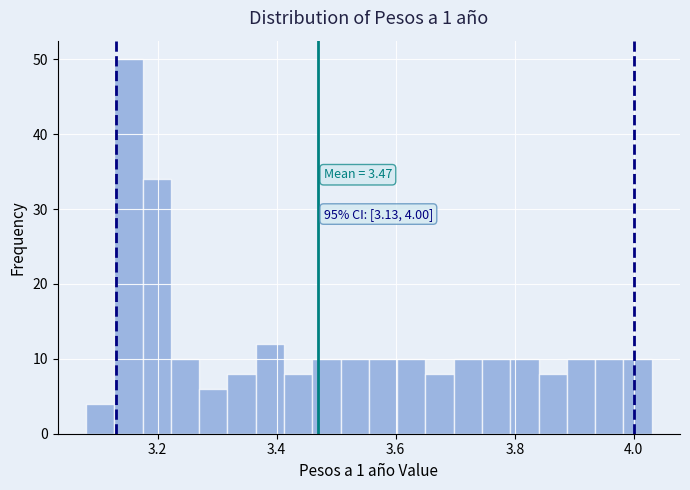

Around what value on the x-axis is the tallest bar? Give the approximate position of its centre, as read against the axis.

3.16